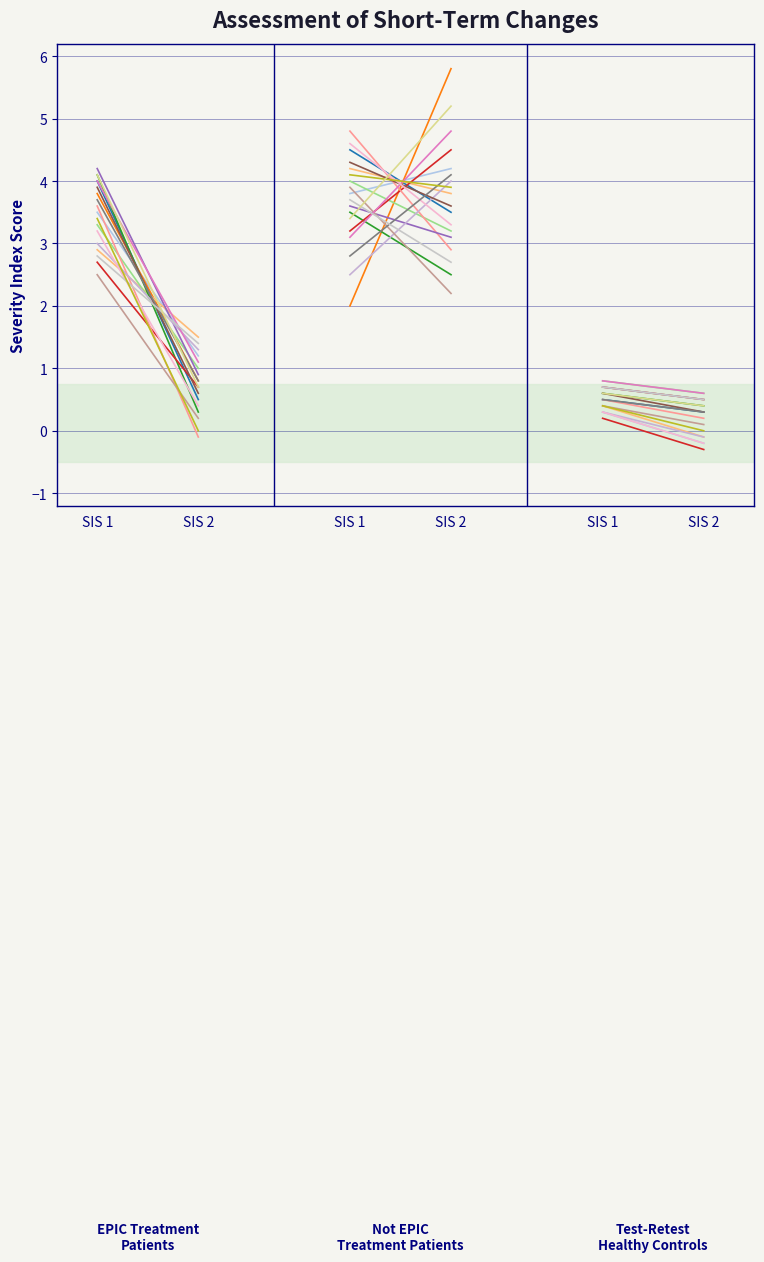

Is it true that Test-Retest Healthy Controls equals 0.2 at SIS 1?

False